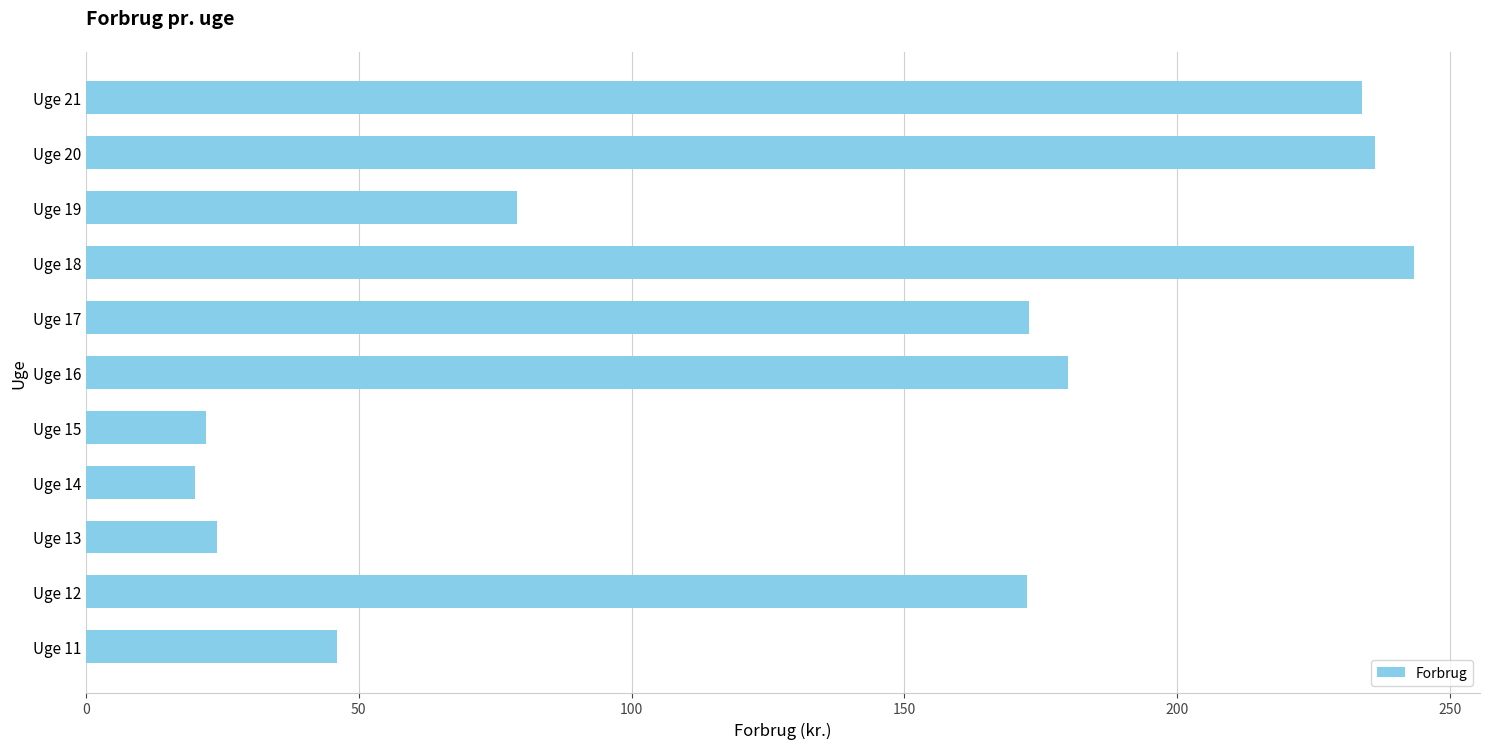

True or false: the data shows 86.4 at Uge 17.

False